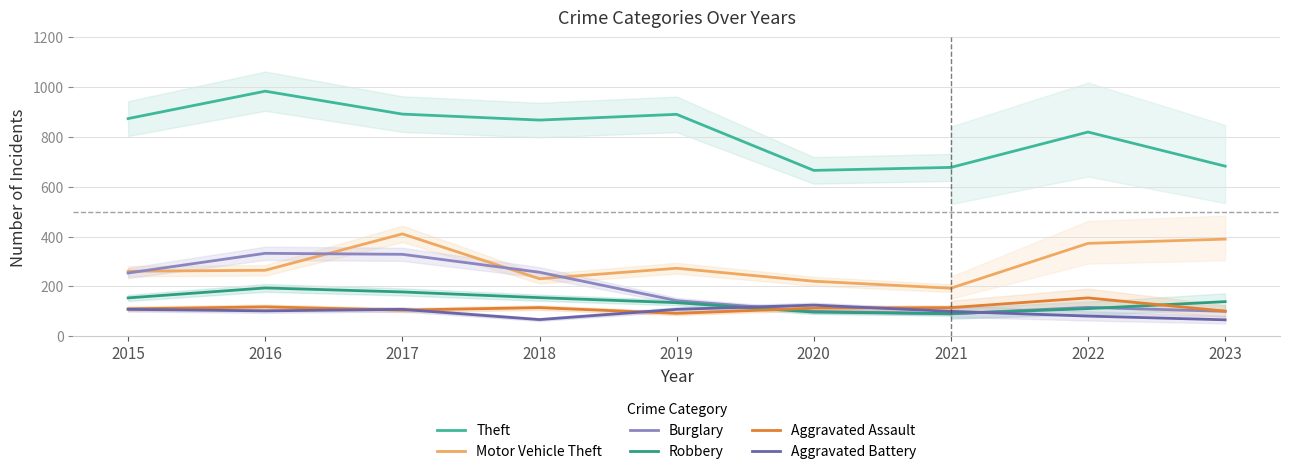

At which label does Burglary reach its peak?

2016